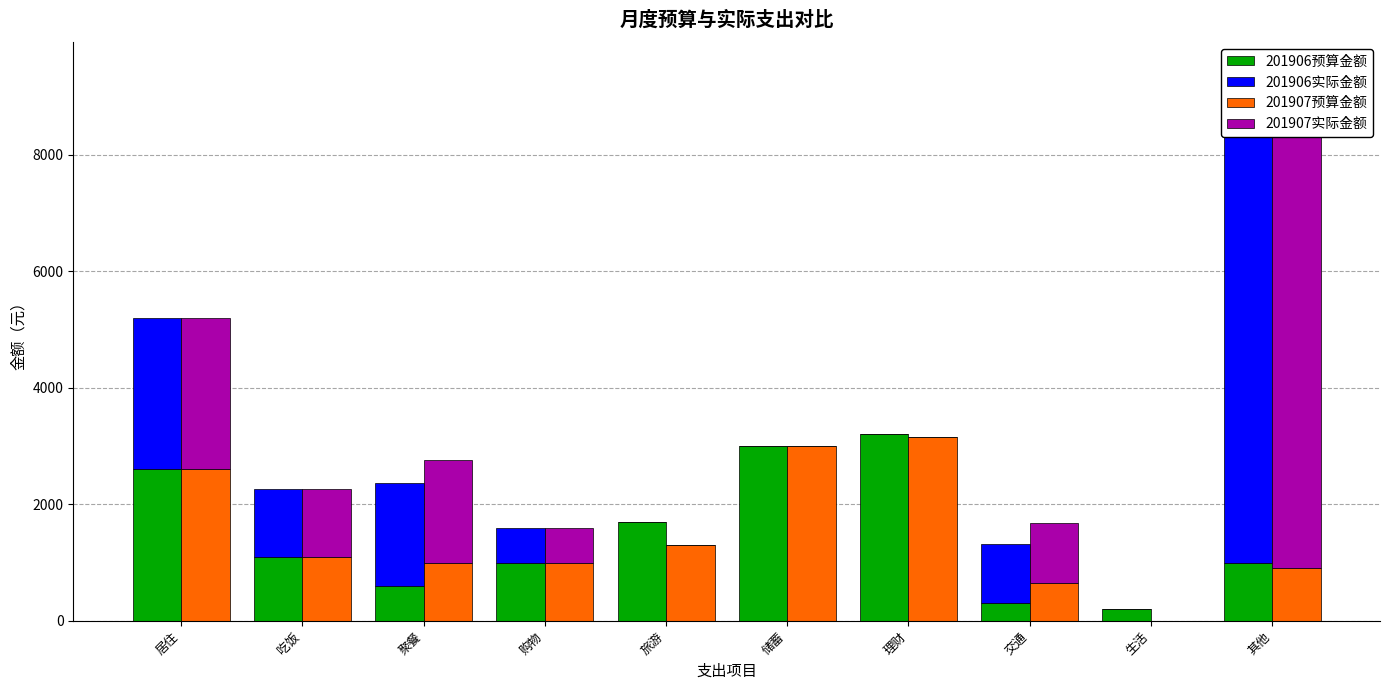

What is the spread (max minus min) of values at 旅游?

1700.0